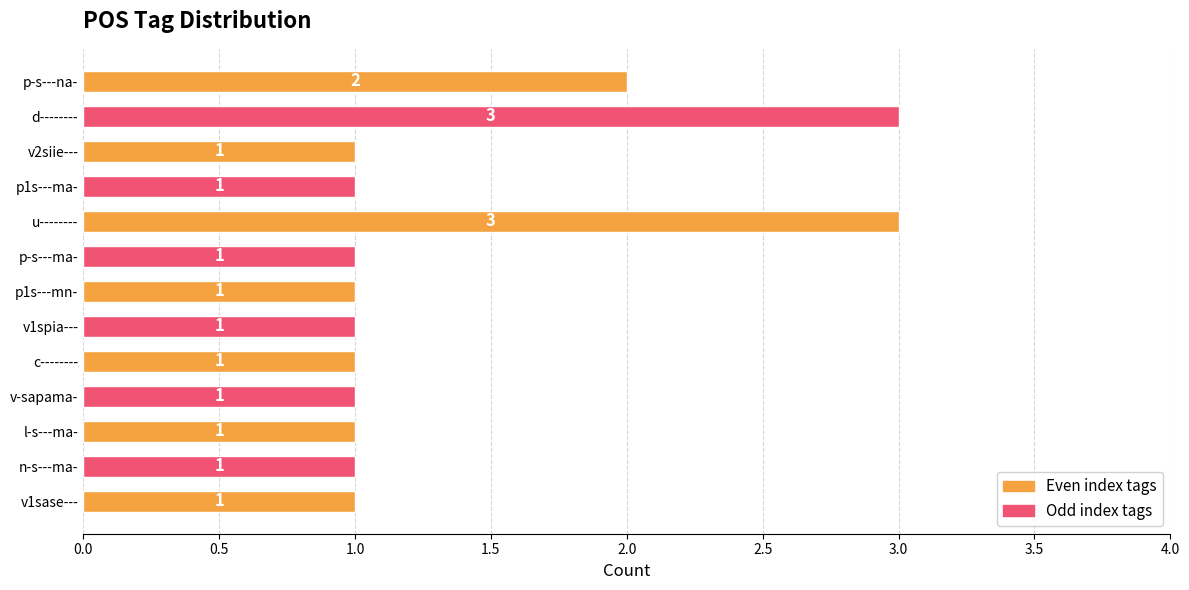

What is the ratio of the value at p-s---na- to the value at d--------?

0.7